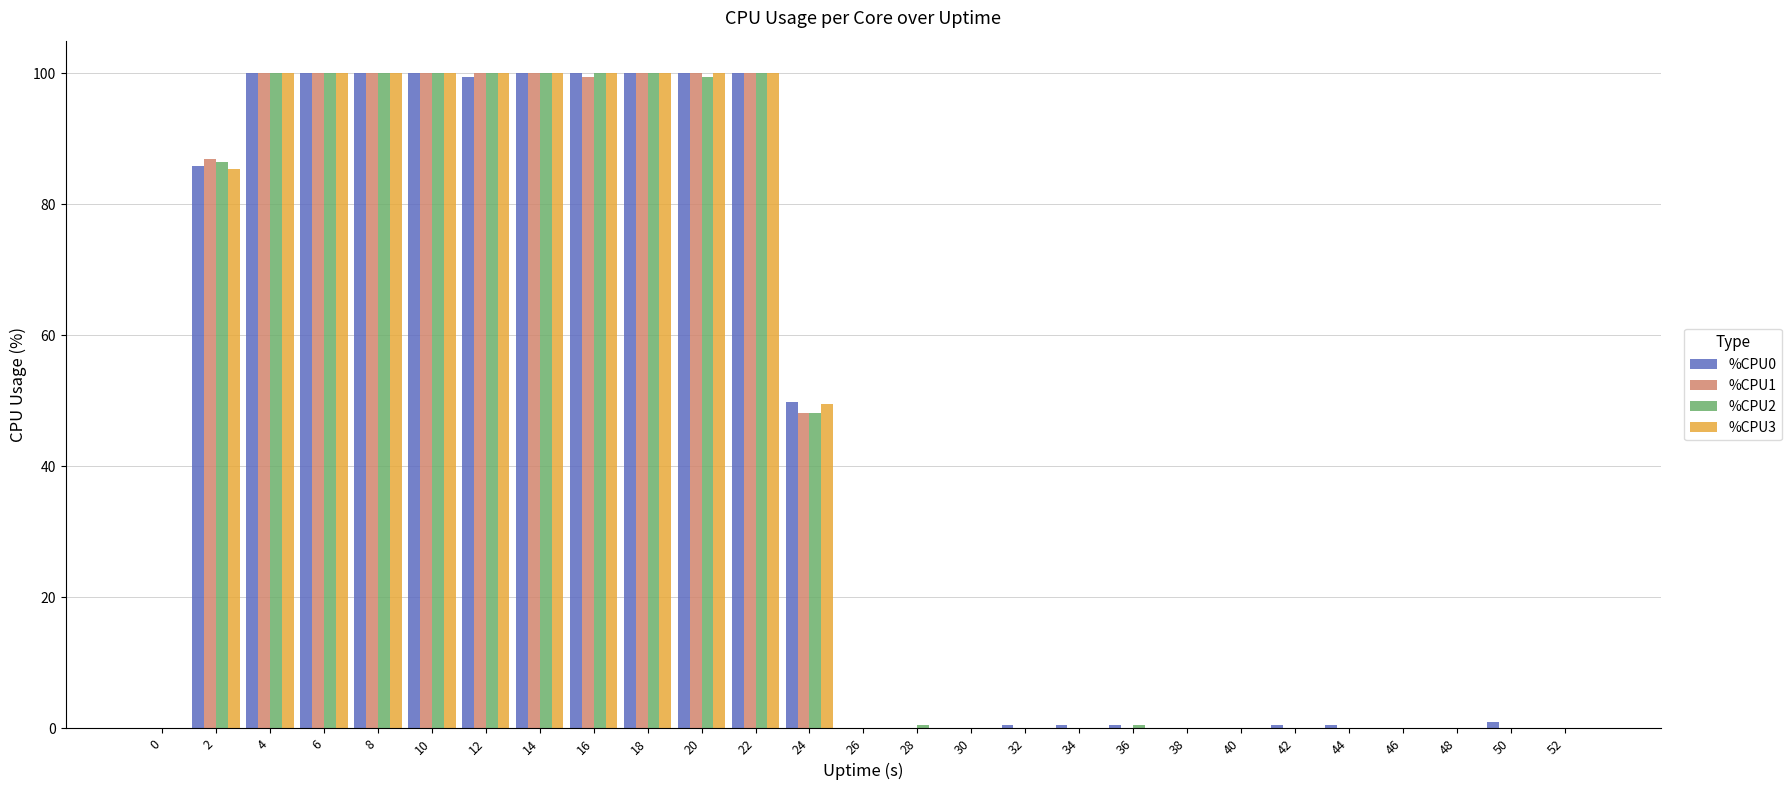

What is the greatest value displayed?

100.0